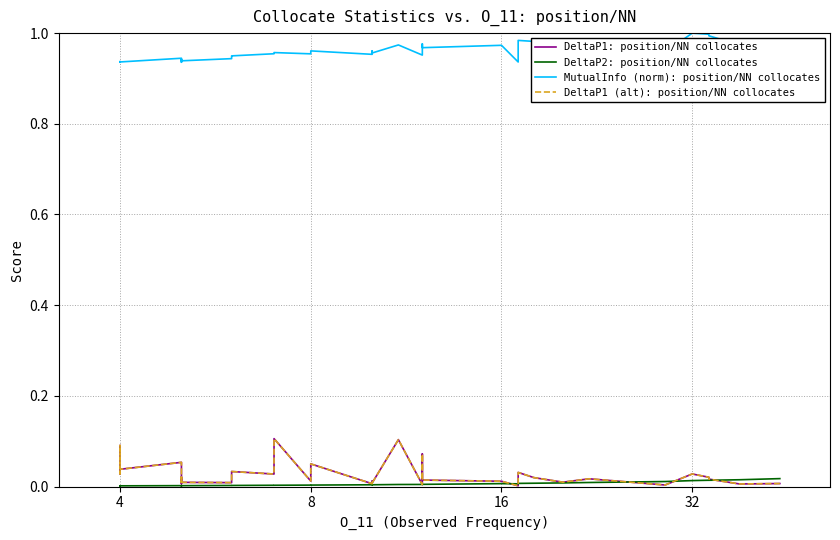

Does the chart have visible grid lines?

Yes